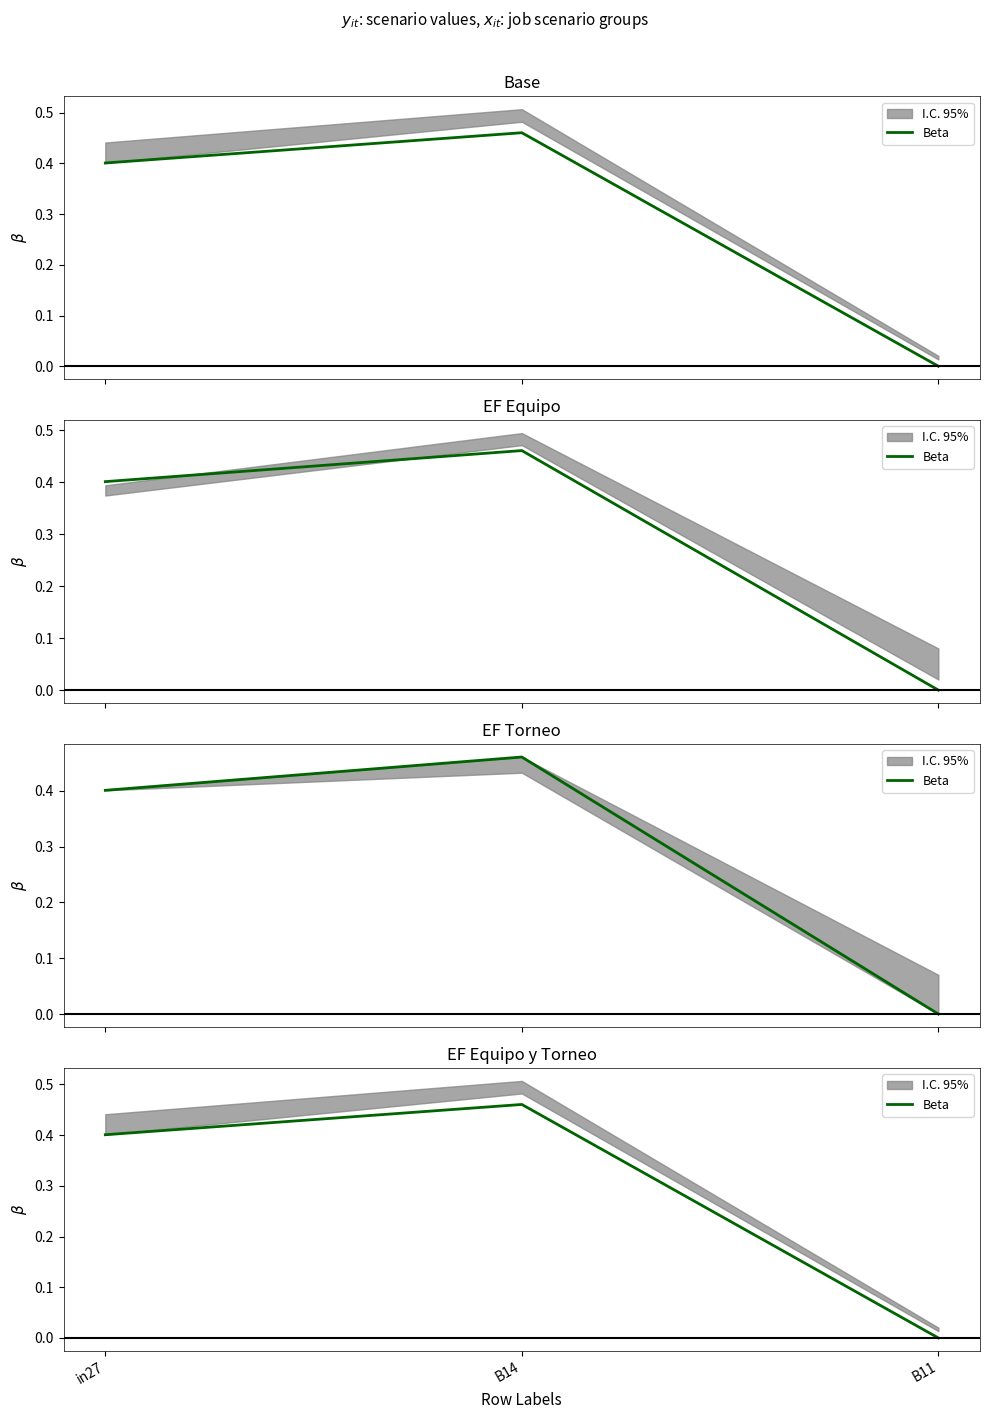

At which label is the value closest to 0?

B11